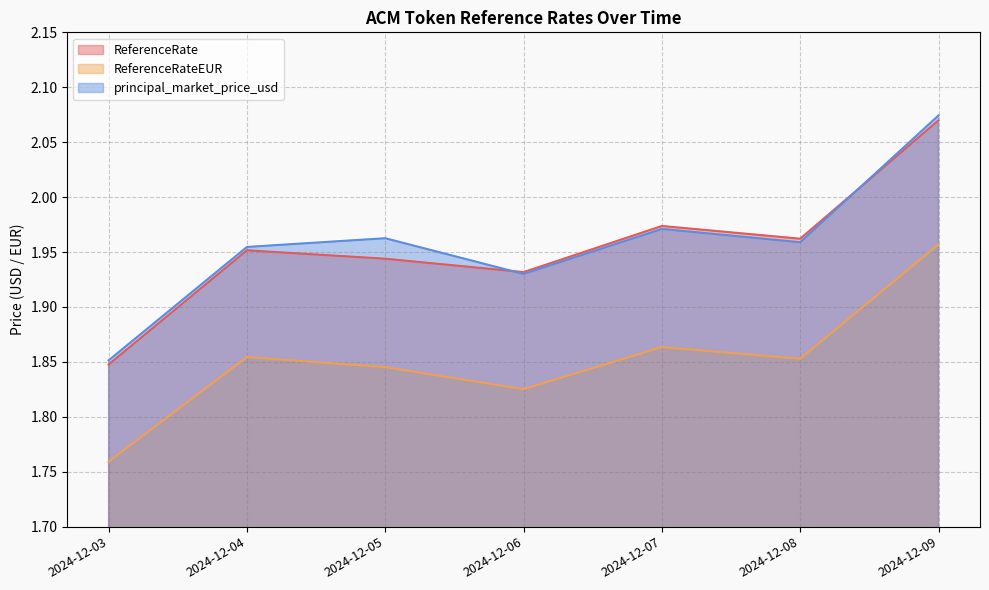

True or false: principal_market_price_usd and ReferenceRateEUR cross at least once.

False